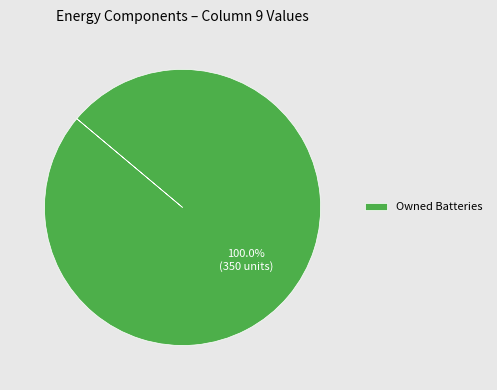

Which category accounts for the majority?

Owned Batteries